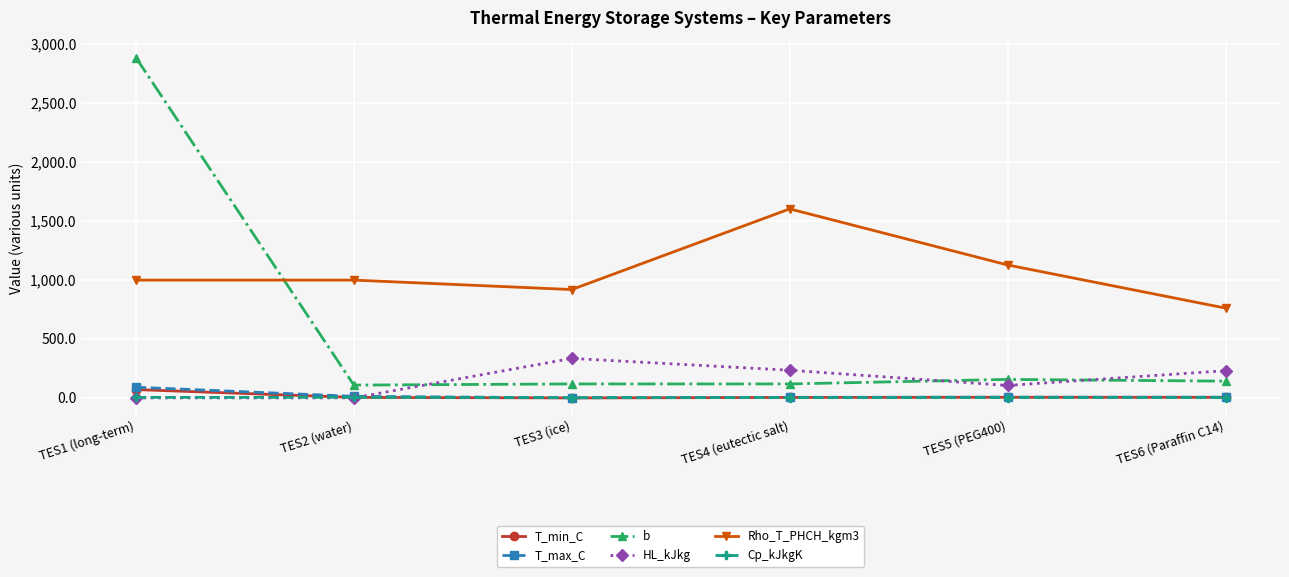

What is the greatest value displayed?

2880.7